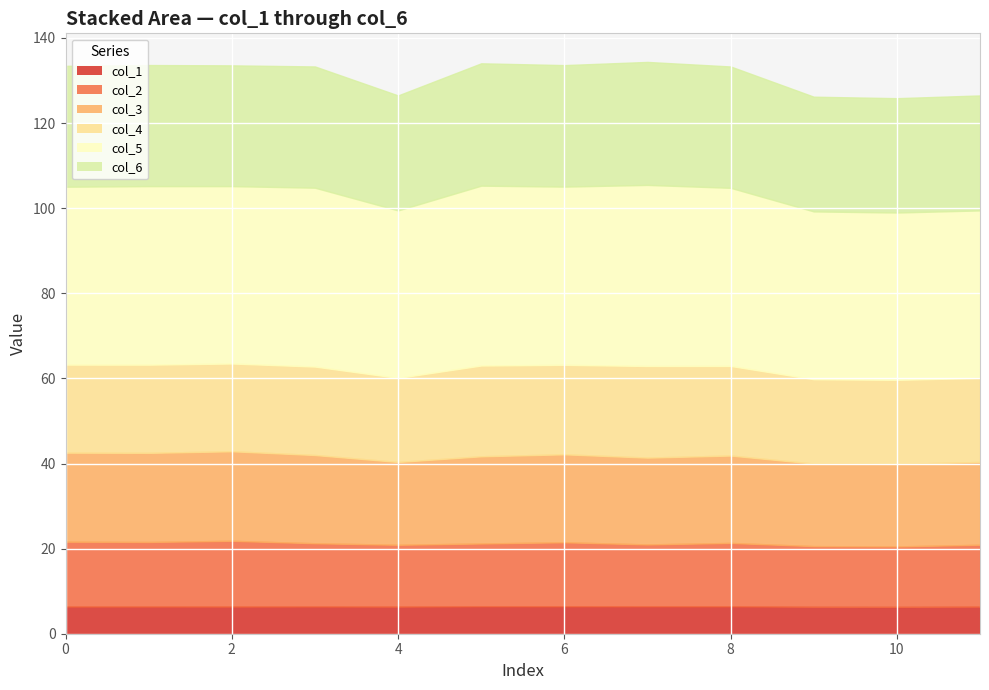

How many interior local peaks does the col_2 series have?

3